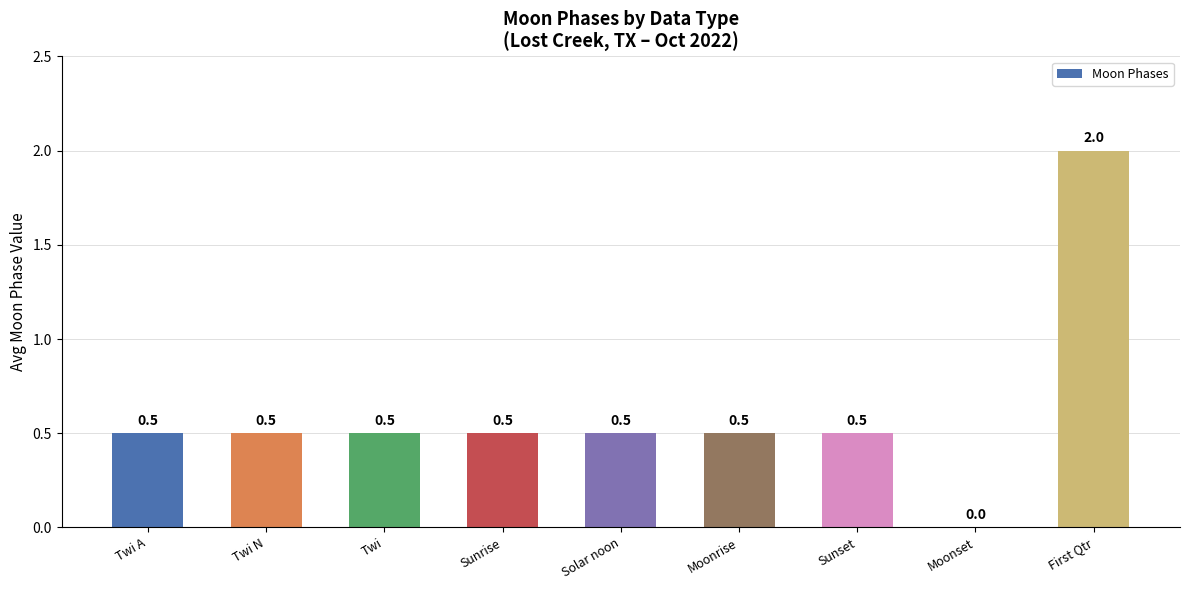

The value at Moonrise is 0.5. True or false?

True